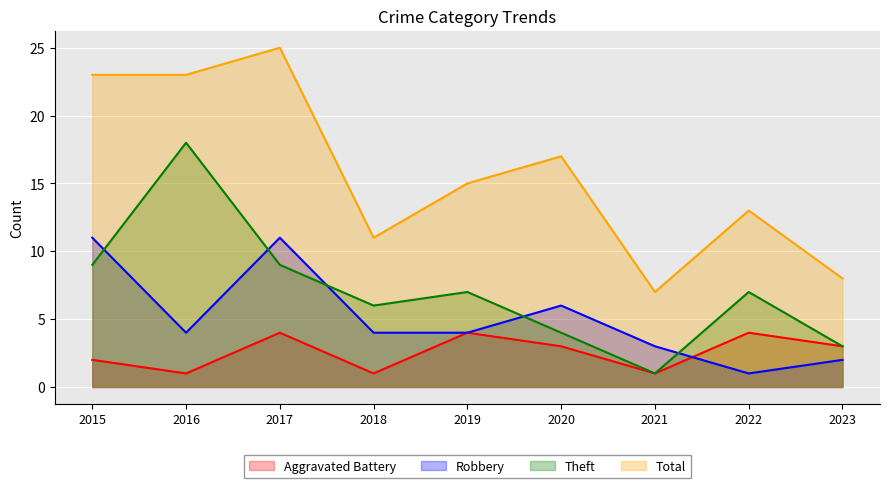

Reading right to left, what are all the values shown in this chart?

Aggravated Battery: 2023=3	2022=4	2021=1	2020=3	2019=4	2018=1	2017=4	2016=1	2015=2
Robbery: 2023=2	2022=1	2021=3	2020=6	2019=4	2018=4	2017=11	2016=4	2015=11
Theft: 2023=3	2022=7	2021=1	2020=4	2019=7	2018=6	2017=9	2016=18	2015=9
Total: 2023=8	2022=13	2021=7	2020=17	2019=15	2018=11	2017=25	2016=23	2015=23